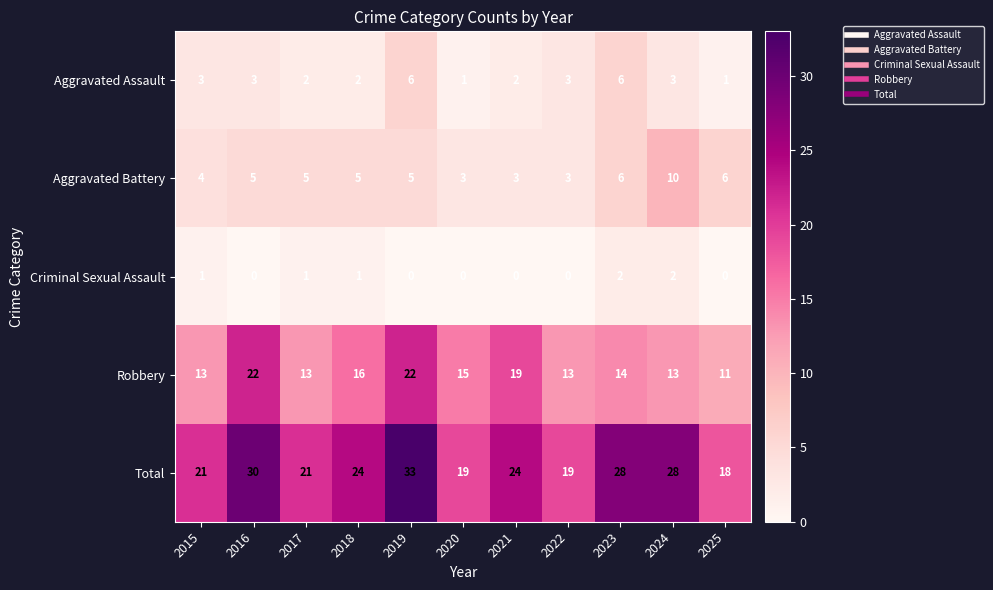

How many distinct data groups are displayed?

5